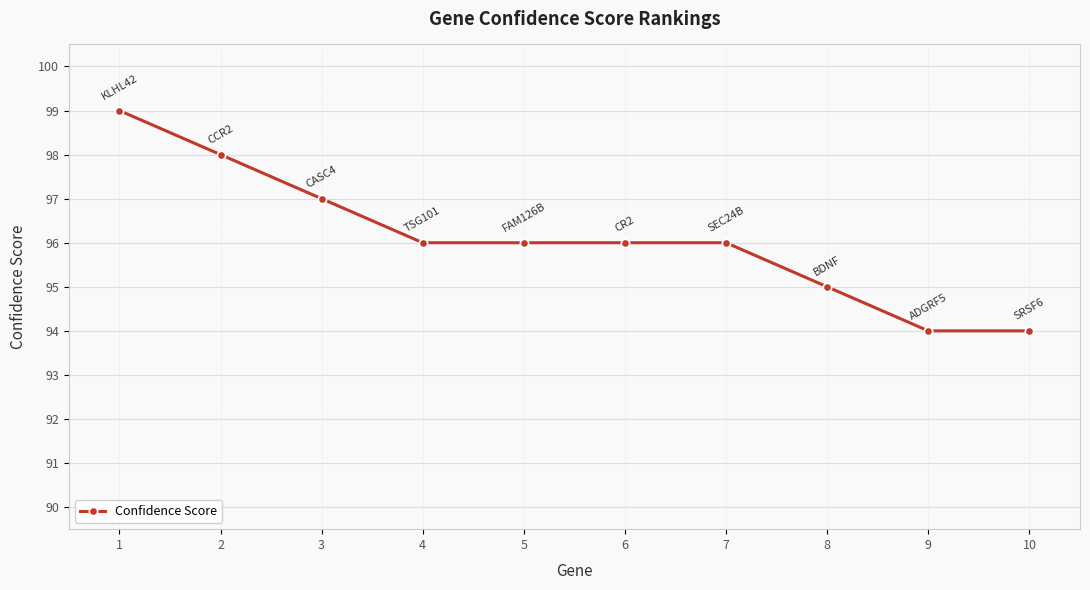

Count the number of categories in the chart.

10